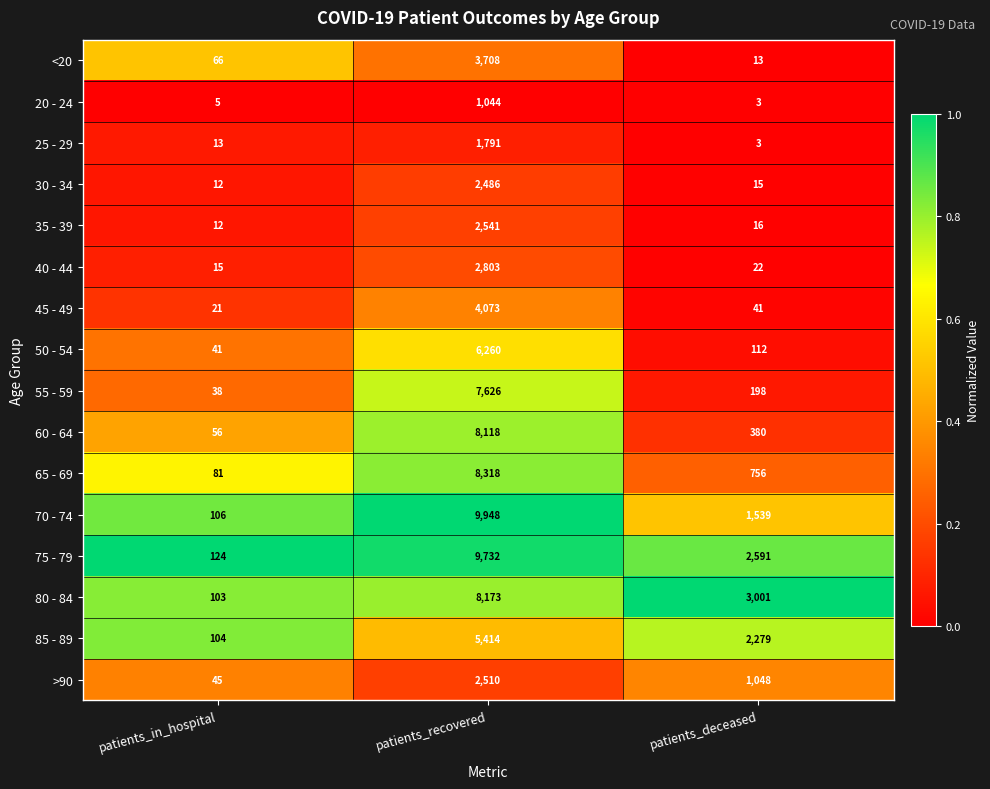

At which category is the sum across all series the highest?

patients_recovered